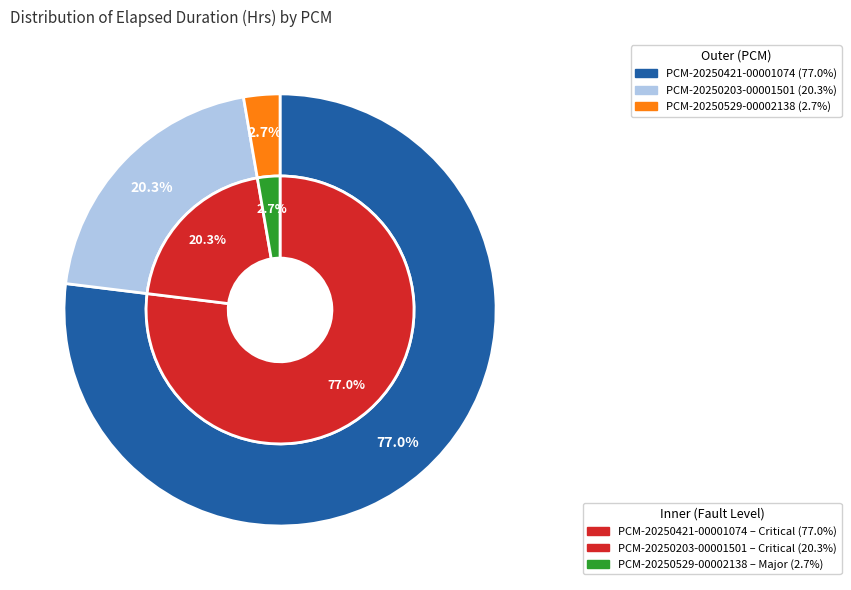

What is the majority slice?

PCM-20250421-00001074